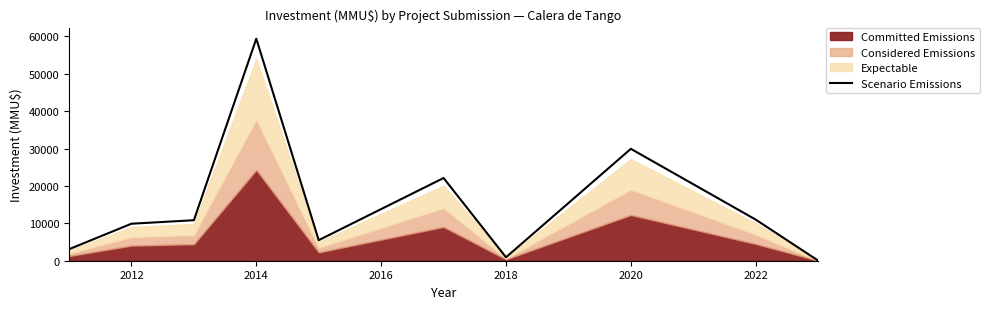

Count the number of categories in the chart.

10